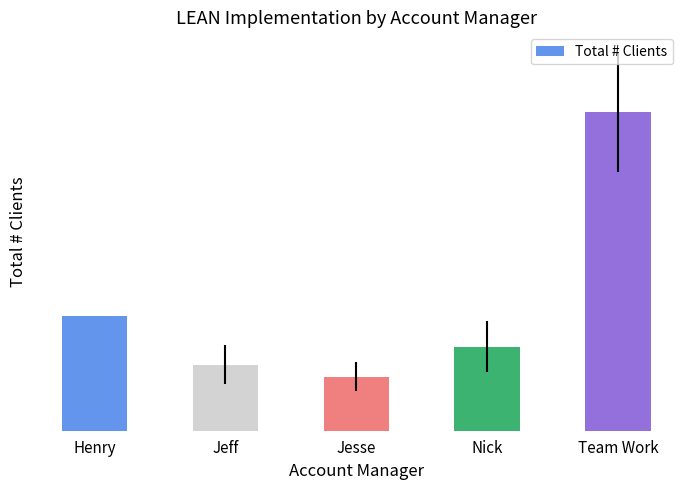

What position from the left is Jeff?

2